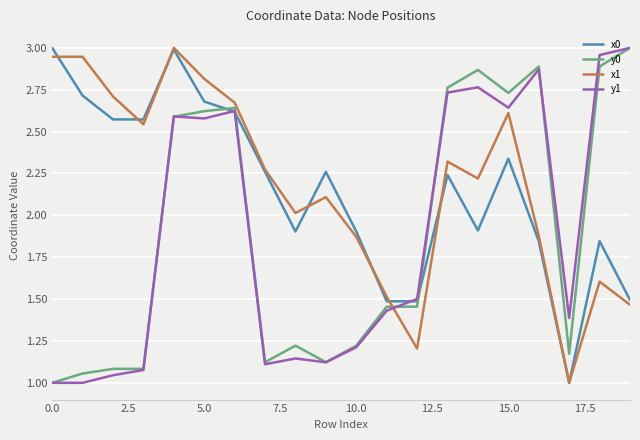

Is it true that y1 equals 1.0 at 0.0?

True